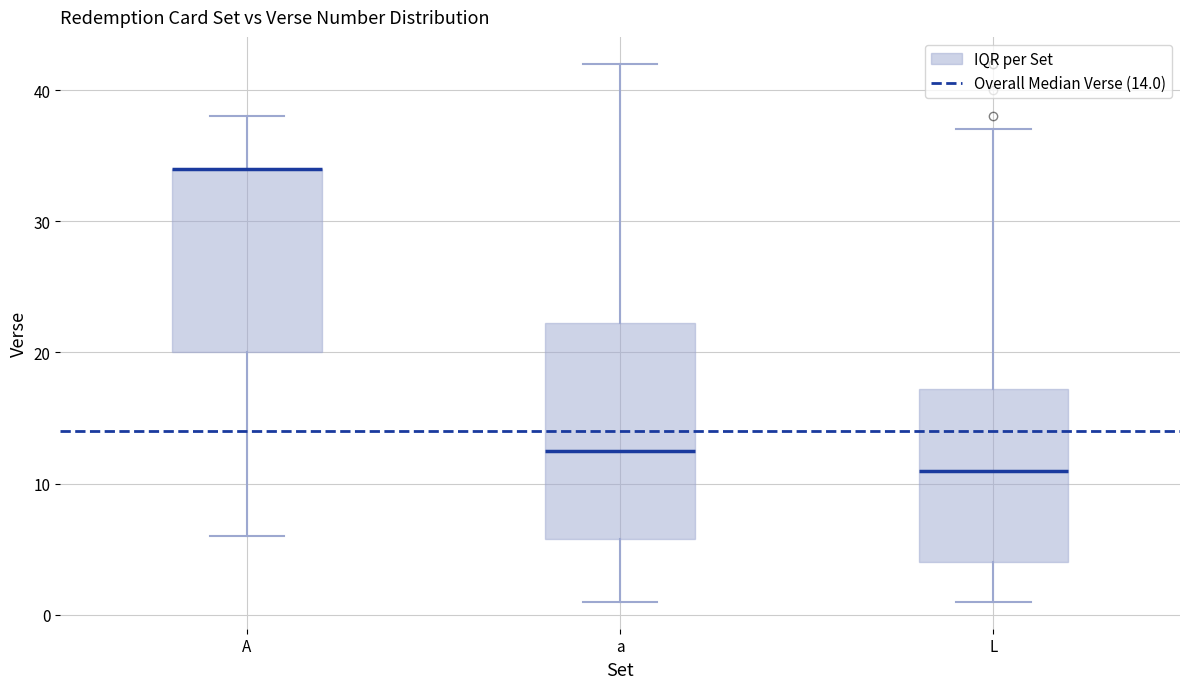

Reading left to right, transcribe this box plot: for each box, give where its median line is, the range the box spans, and where its two whiskers end, as read against the y-axis. The values are not printed on the chart, so give them approximately, as read against the axis.

A: median 34 (drawn on the box's upper edge), box 20 to 34, whiskers 6 to 38
a: median 13, box 6 to 22, whiskers 1 to 42
L: median 11, box 4 to 17, whiskers 1 to 37